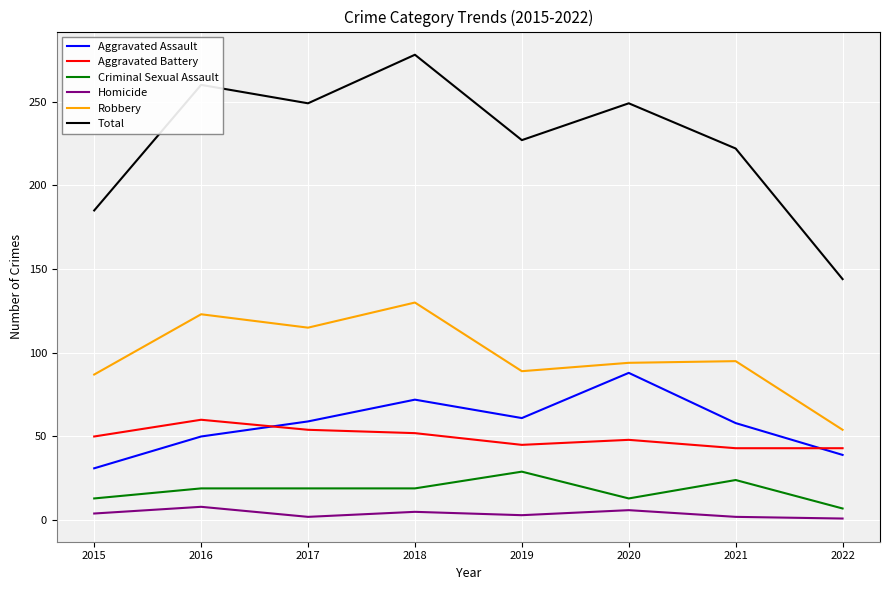

How many values in the Criminal Sexual Assault series are below 19?

3